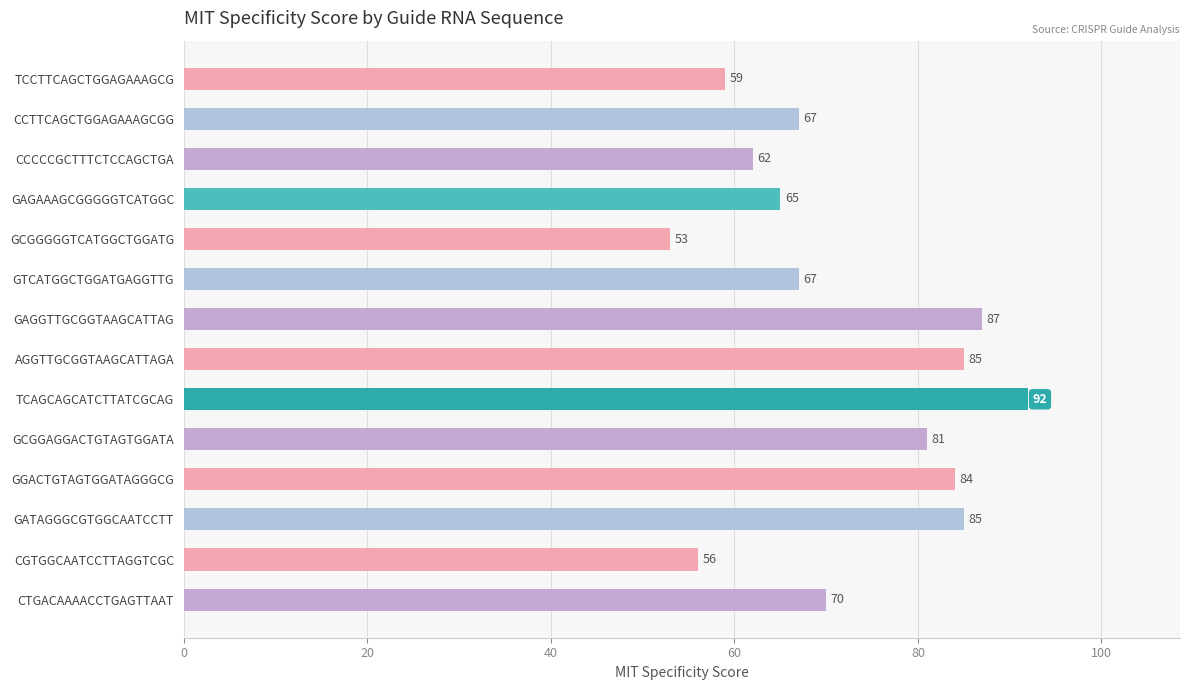

Is it true that the value at TCCTTCAGCTGGAGAAAGCG is 59?

True